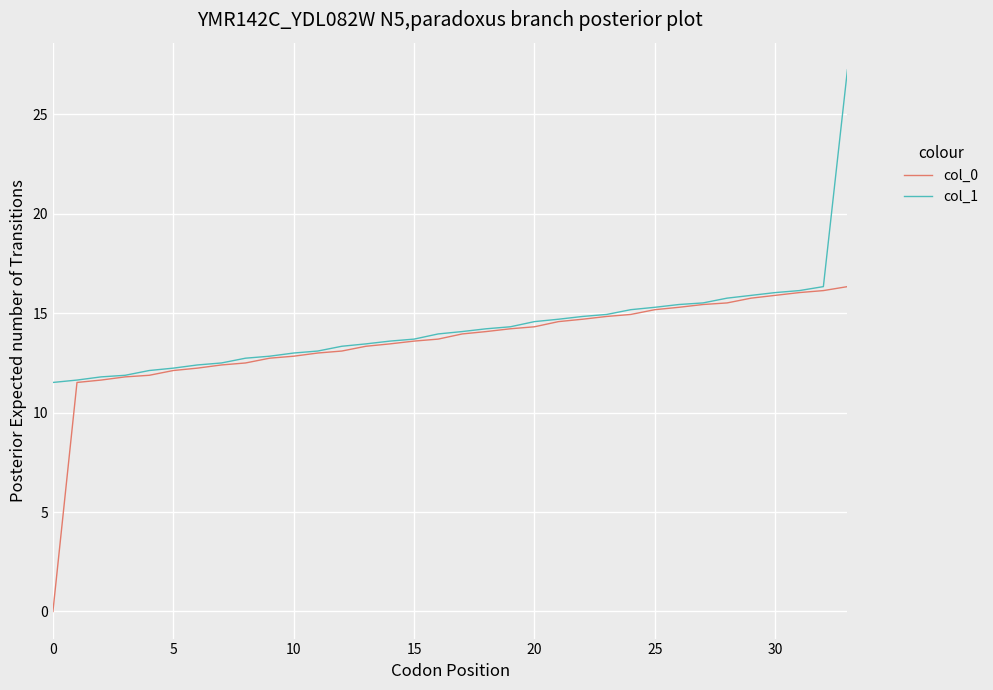

List the series in order of their peak value, lowest first.

col_0, col_1